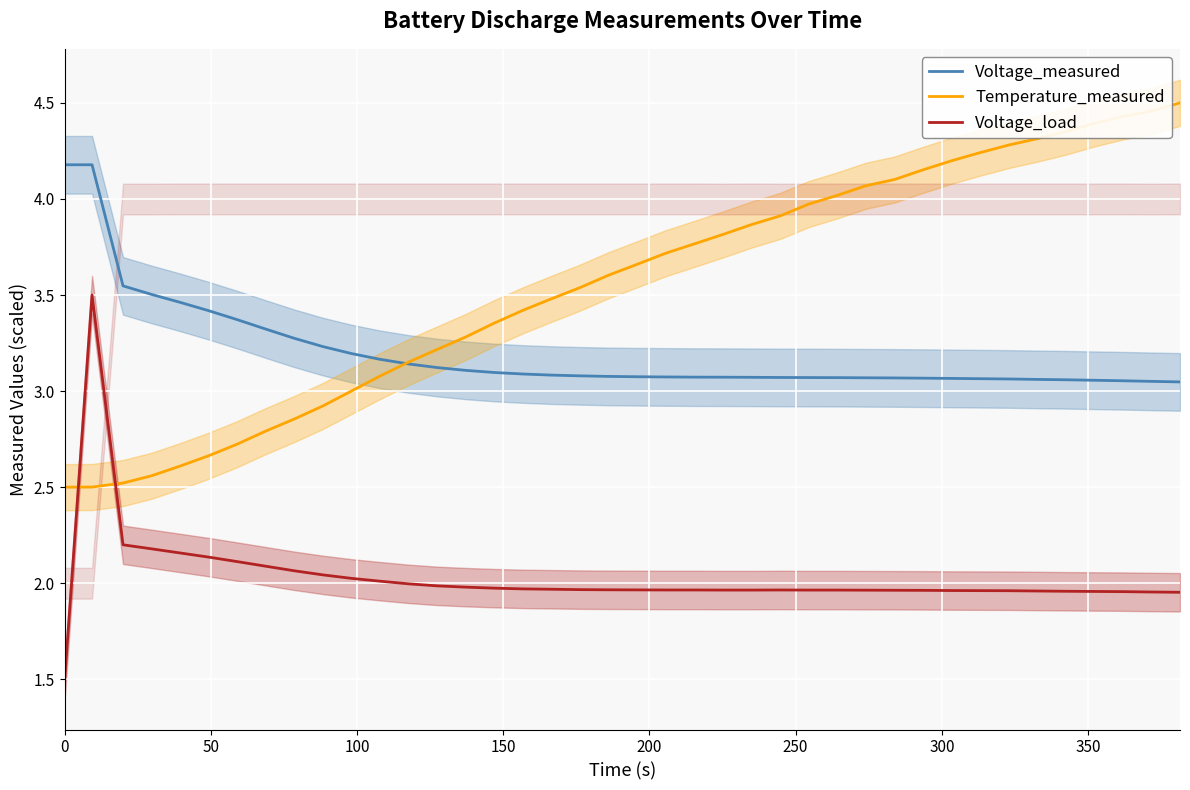

True or false: Voltage_measured and Voltage_load intersect in this chart.

False